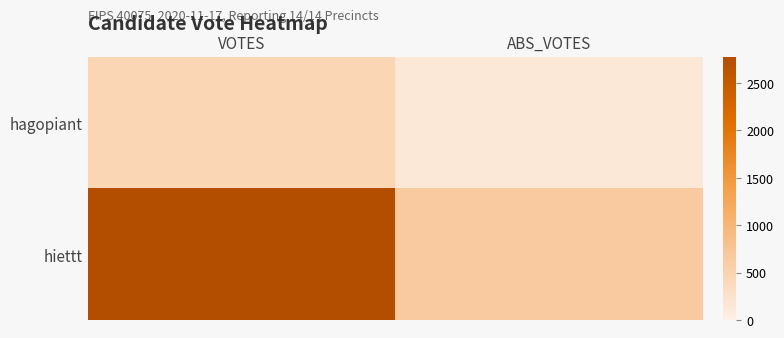

Rank the series by their average value, from lowest to highest.

hagopiant, hiettt